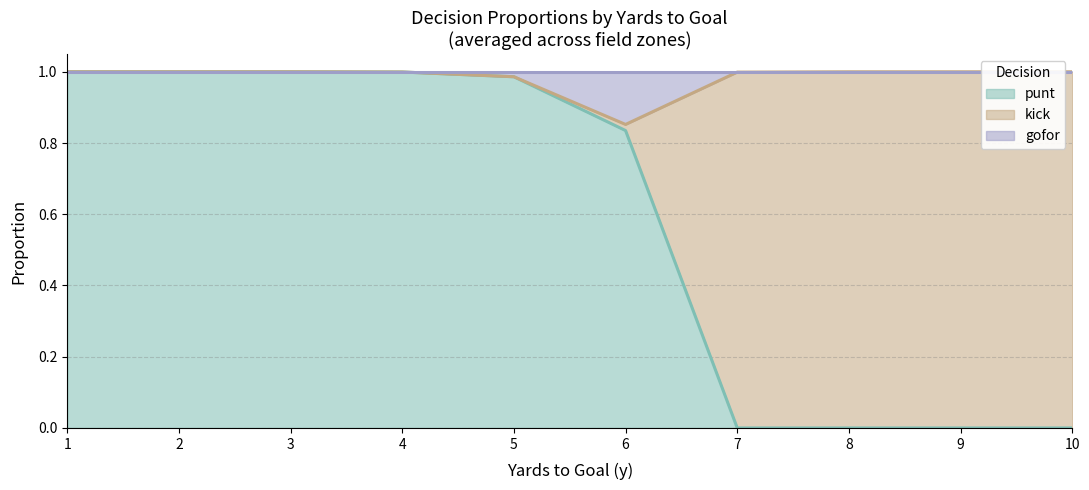

What are all the series names shown in the legend?

punt, kick, gofor